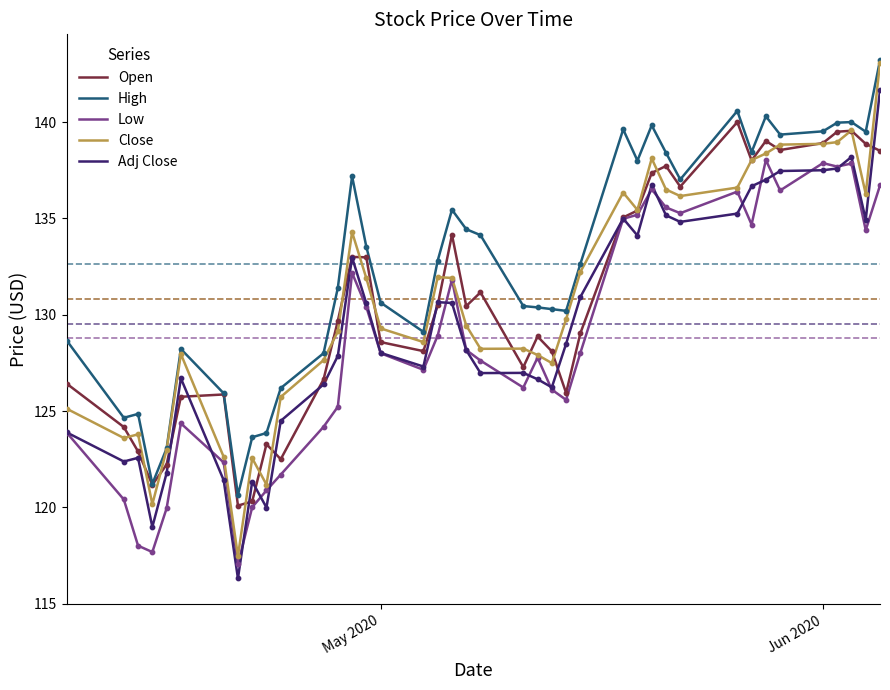

At how many categories does at least one series exceed 124?

35